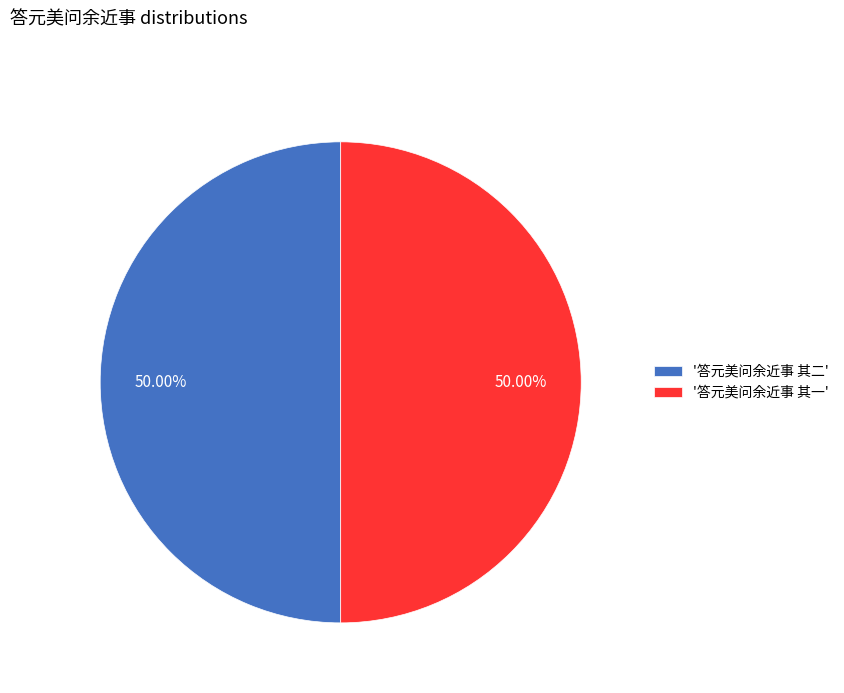

What is the ratio of the value at '答元美问余近事 其二' to the value at '答元美问余近事 其一'?

1.0